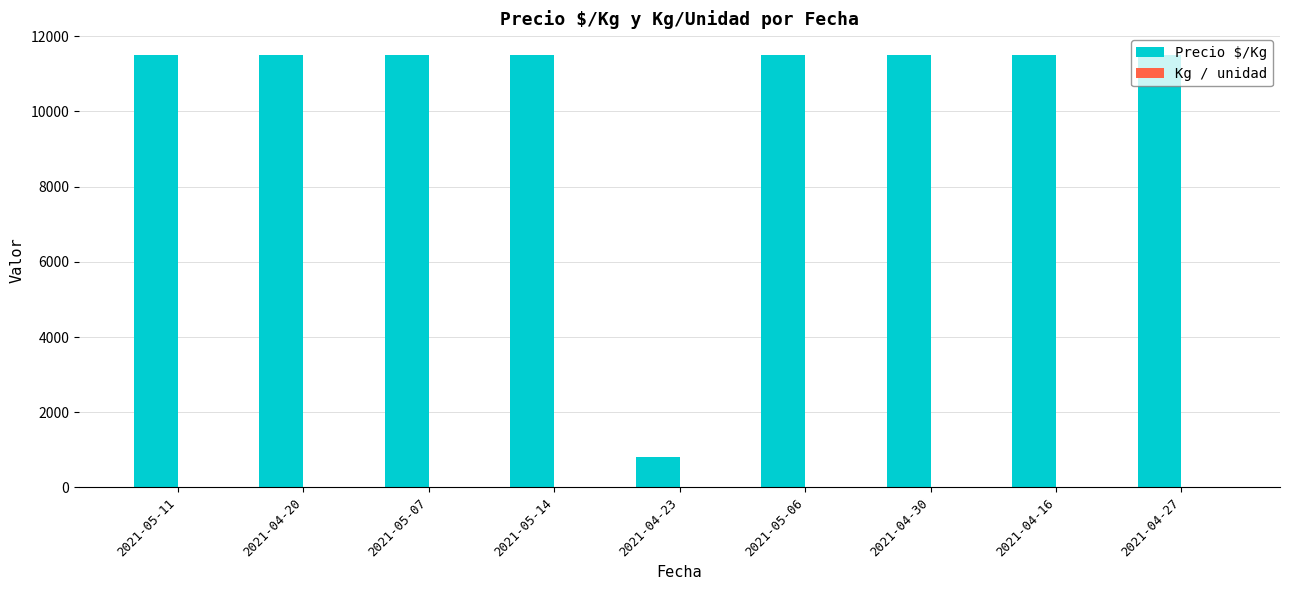

Which series changed the most between 2021-04-23 and 2021-04-16?

Precio $/Kg